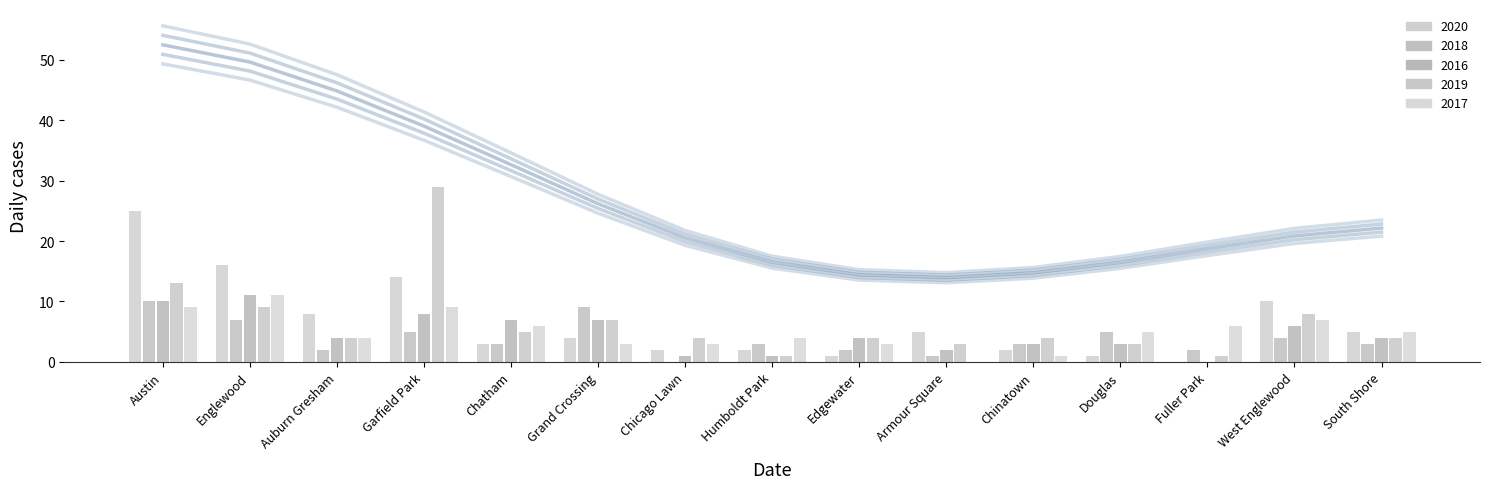

Count the number of data series in this chart.

5